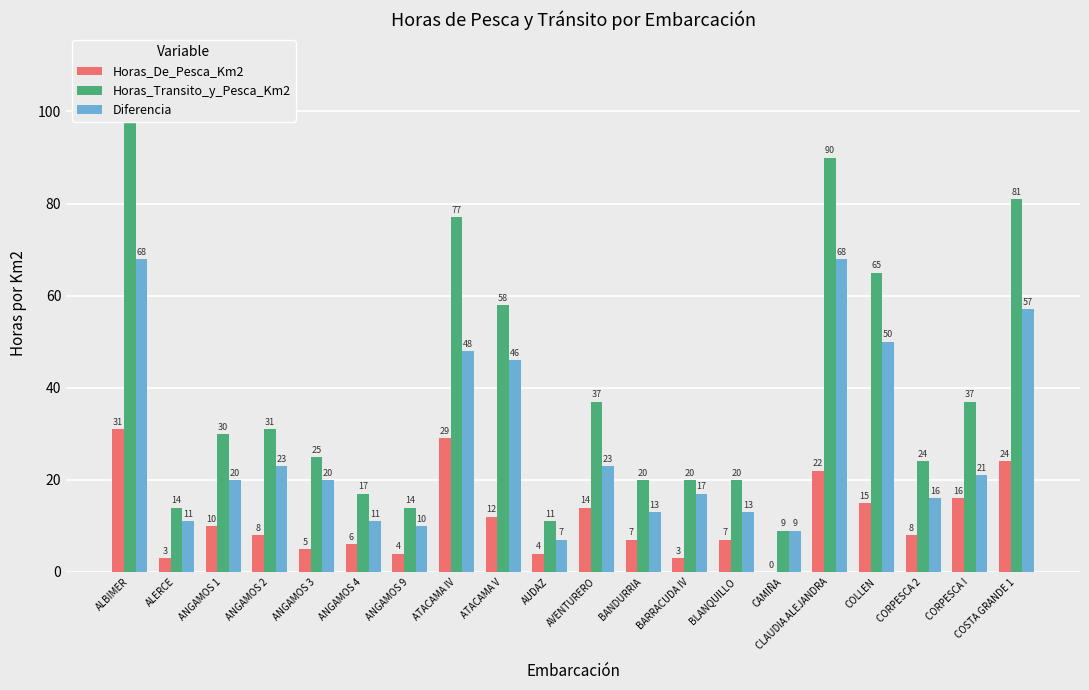

How many groups of bars are there?

20